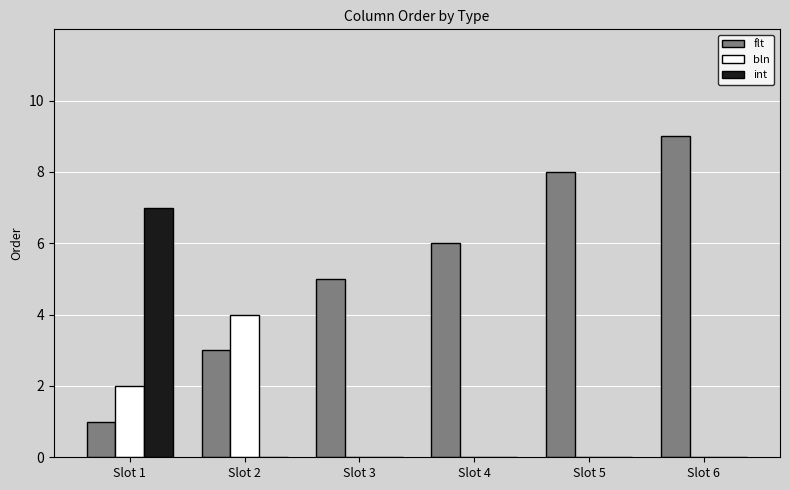

Between Slot 4 and Slot 6, which series saw the biggest shift?

flt